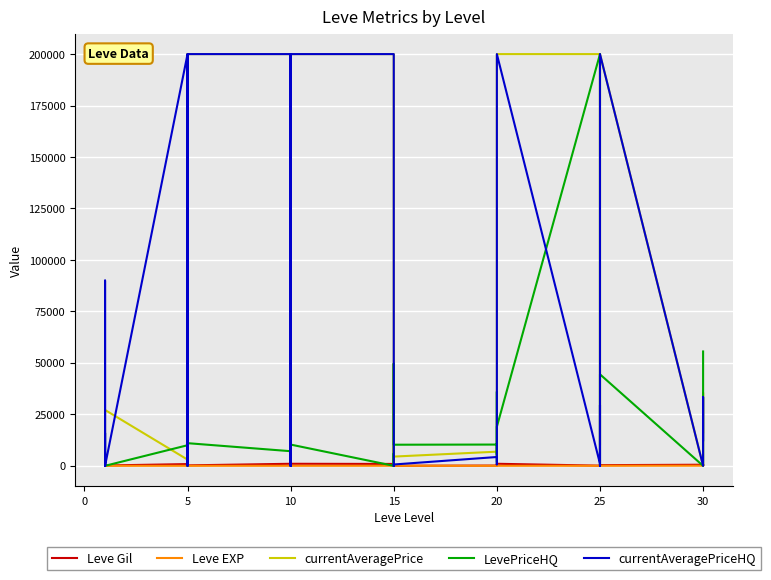

What is the spread (max minus min) of values at 5?

5070